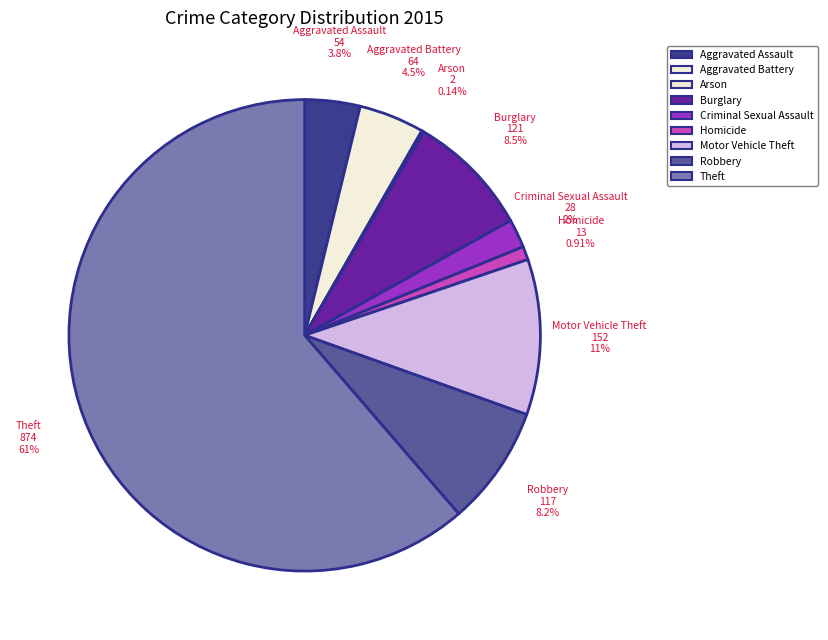

To the nearest percent, what portion does Criminal Sexual Assault represent?

2%